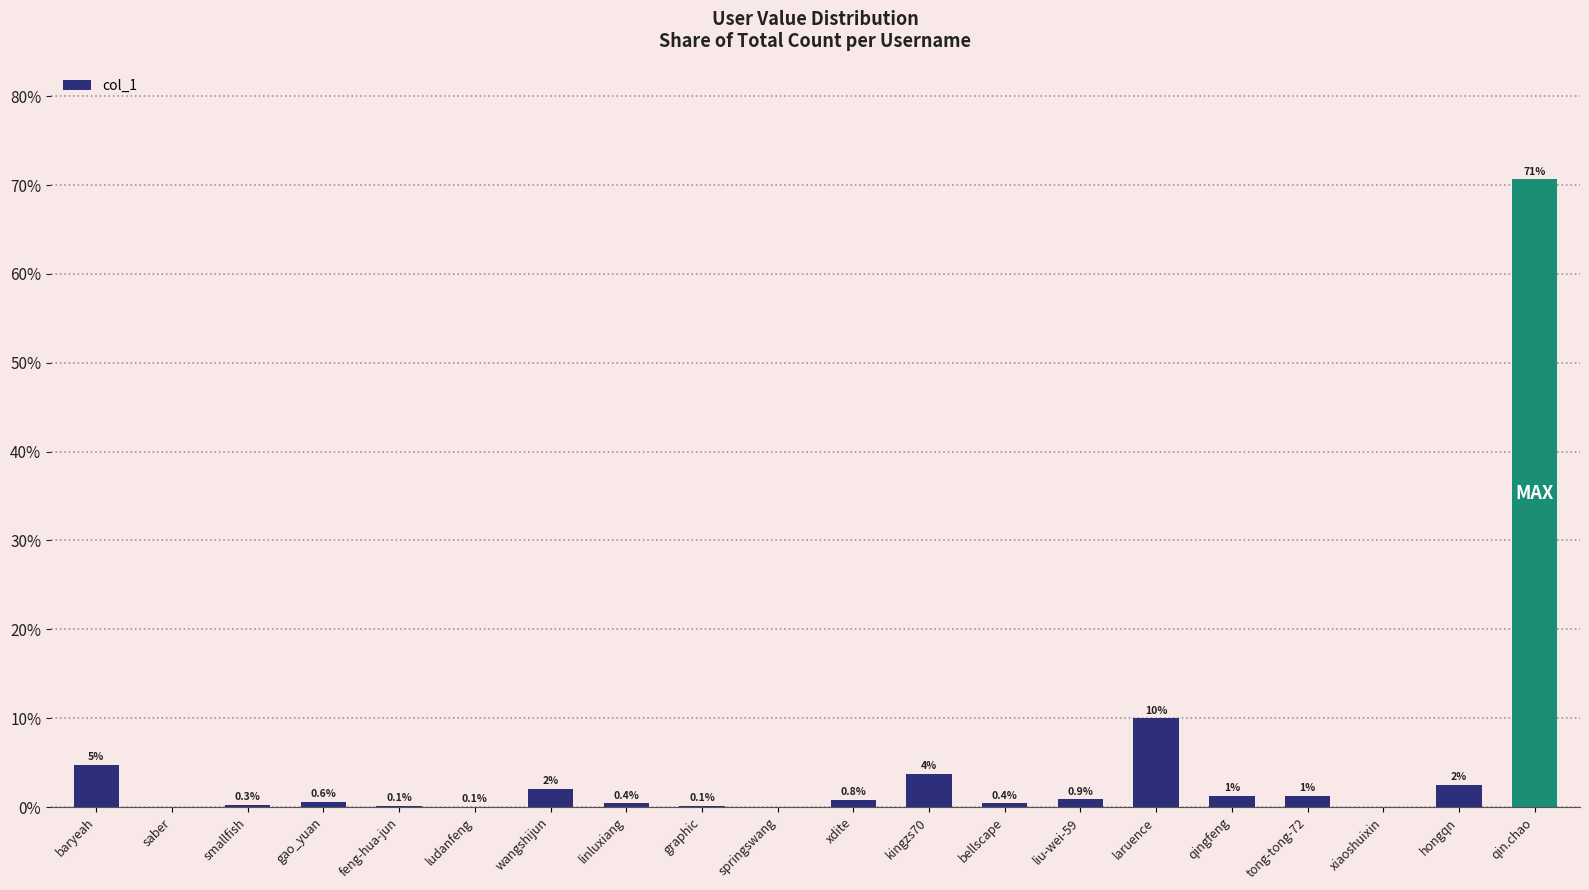

Are the bars horizontal?

No